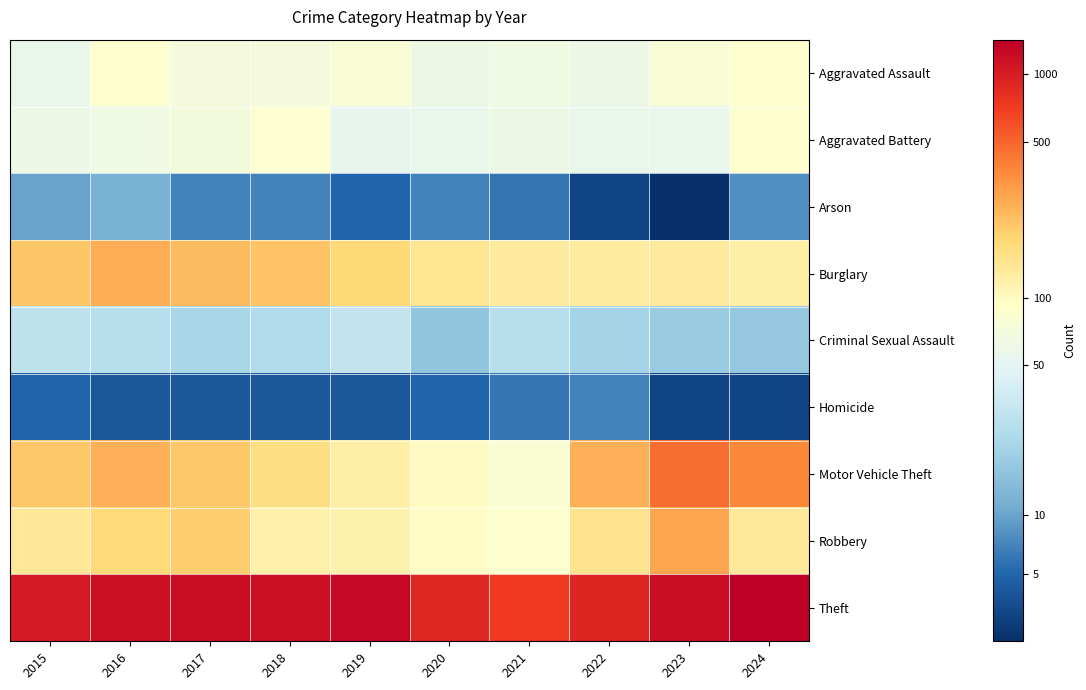

Which label corresponds to the smallest value in the chart?

2023